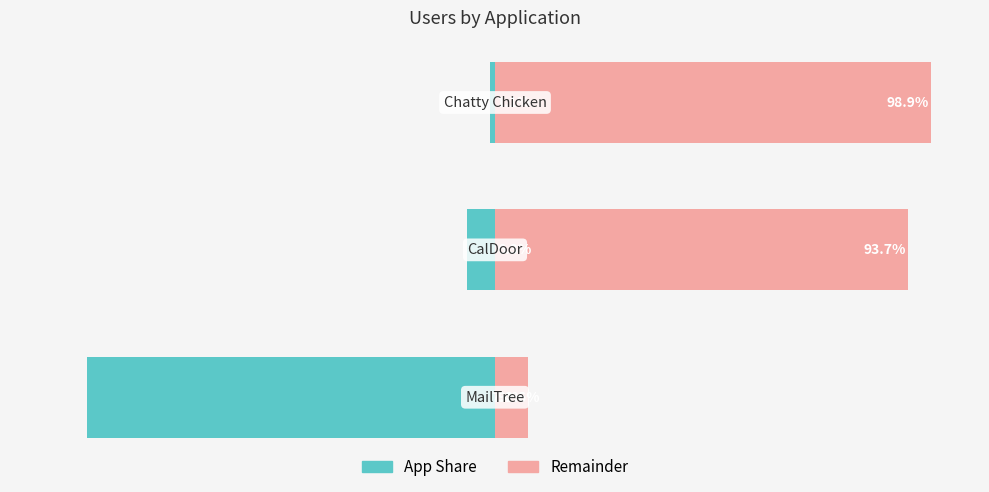

At how many categories does at least one series exceed -29?

3